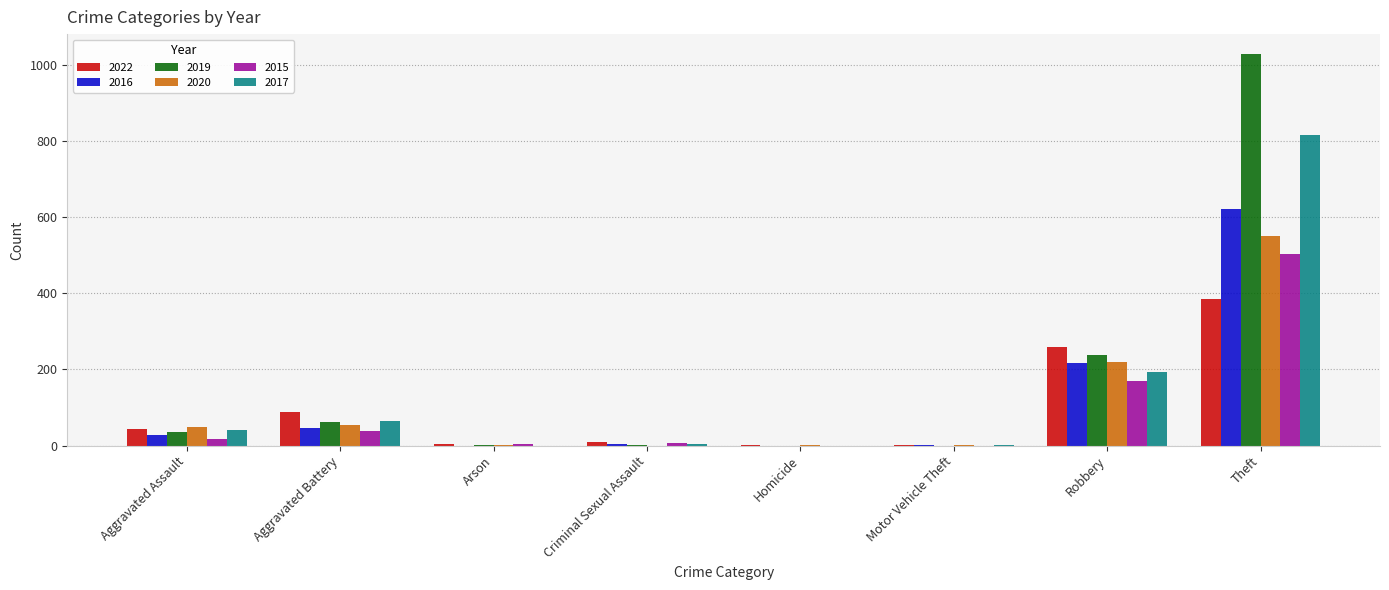

Where is 2016 nearest to the value 311?

Robbery